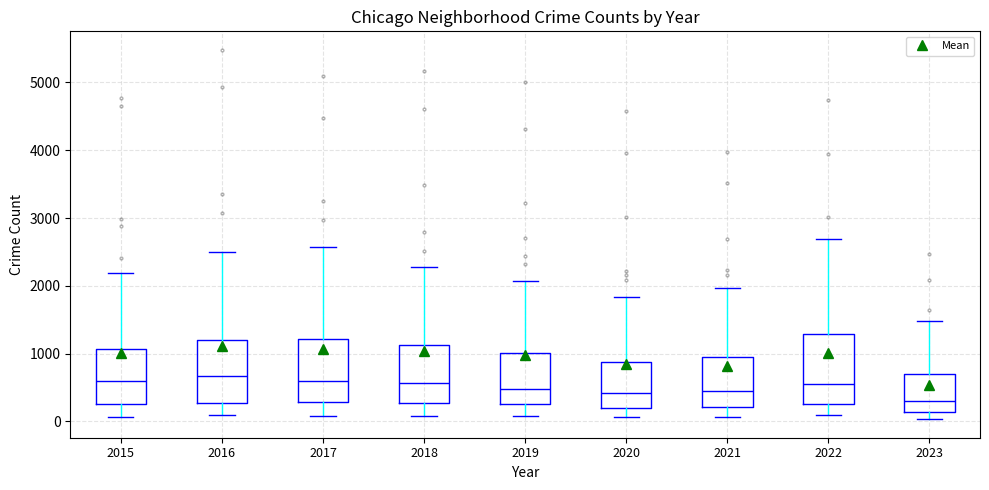

Reading left to right, read every box against the y-axis: the position of its median line, the range the box covers, and the ends of its whiskers. The values are not printed on the chart, so give them approximately, as read against the axis.

2015: median 600, box 300 to 1100, whiskers 100 to 2200
2016: median 700, box 300 to 1200, whiskers 100 to 2500
2017: median 600, box 300 to 1200, whiskers 100 to 2600
2018: median 600, box 300 to 1100, whiskers 100 to 2300
2019: median 500, box 300 to 1000, whiskers 100 to 2100
2020: median 400, box 200 to 900, whiskers 100 to 1800
2021: median 500, box 200 to 900, whiskers 100 to 2000
2022: median 600, box 300 to 1300, whiskers 100 to 2700
2023: median 300, box 100 to 700, whiskers 0 to 1500